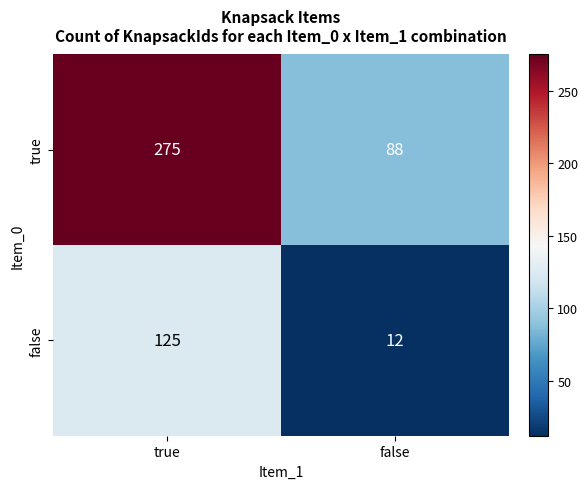

Which category has the highest value across all series?

true